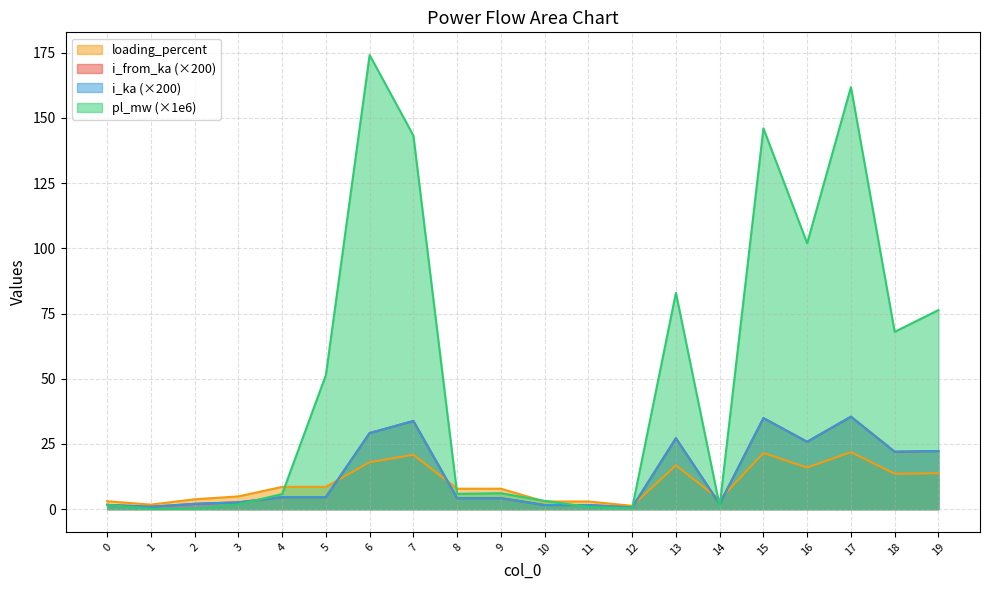

Where does the loading_percent series first go above 8?

4